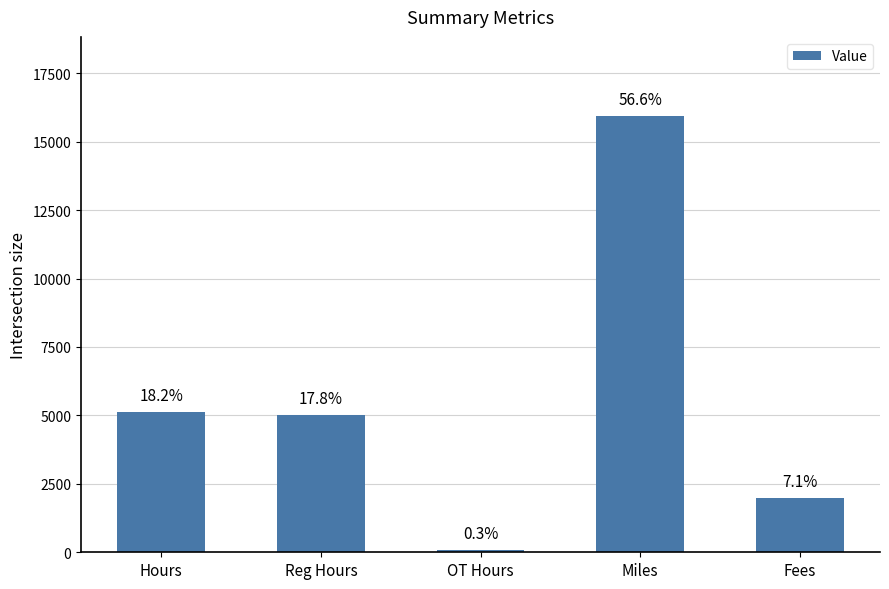

What position from the right is OT Hours?

3